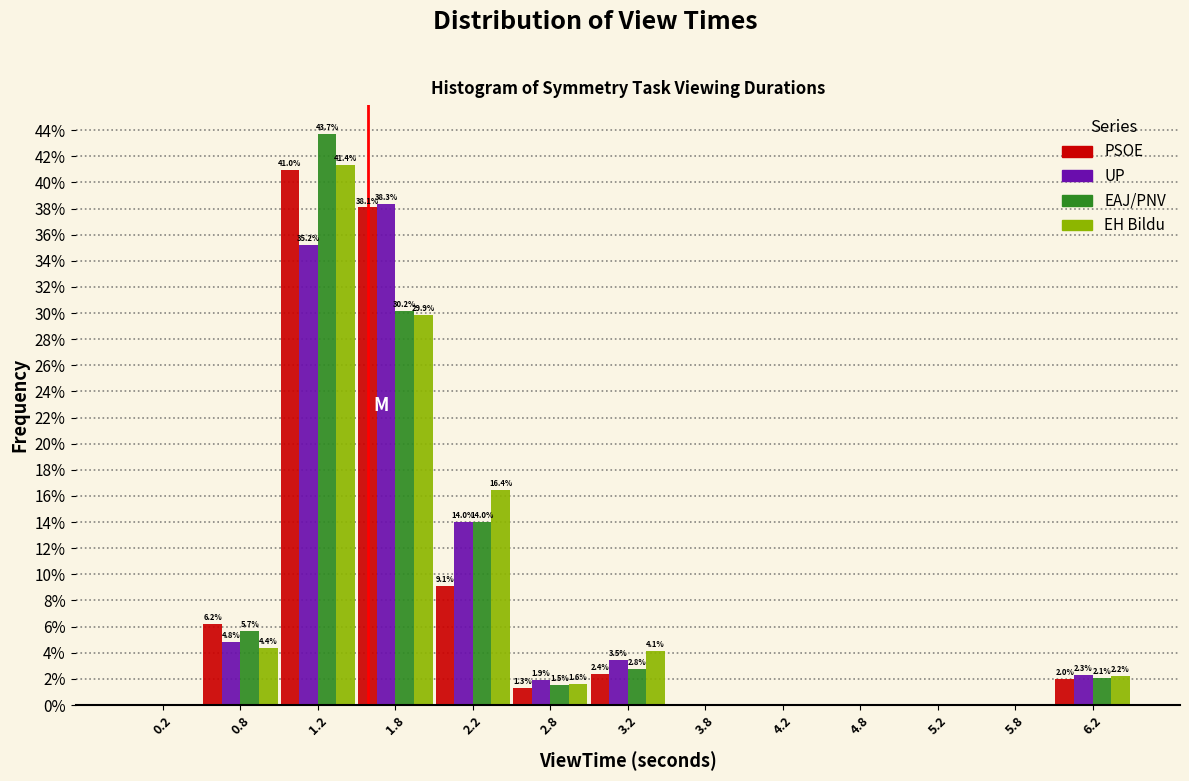

In the UP series, which range on the x-axis has the tallest bar?

1.5 to 2.0